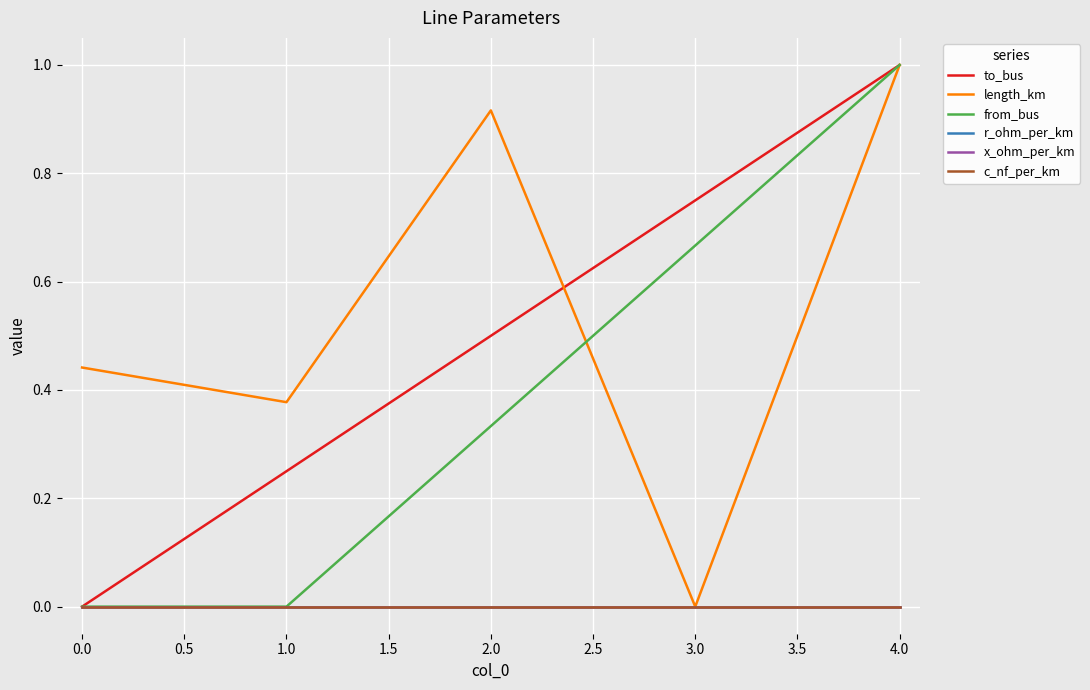

True or false: c_nf_per_km and to_bus cross at least once.

False